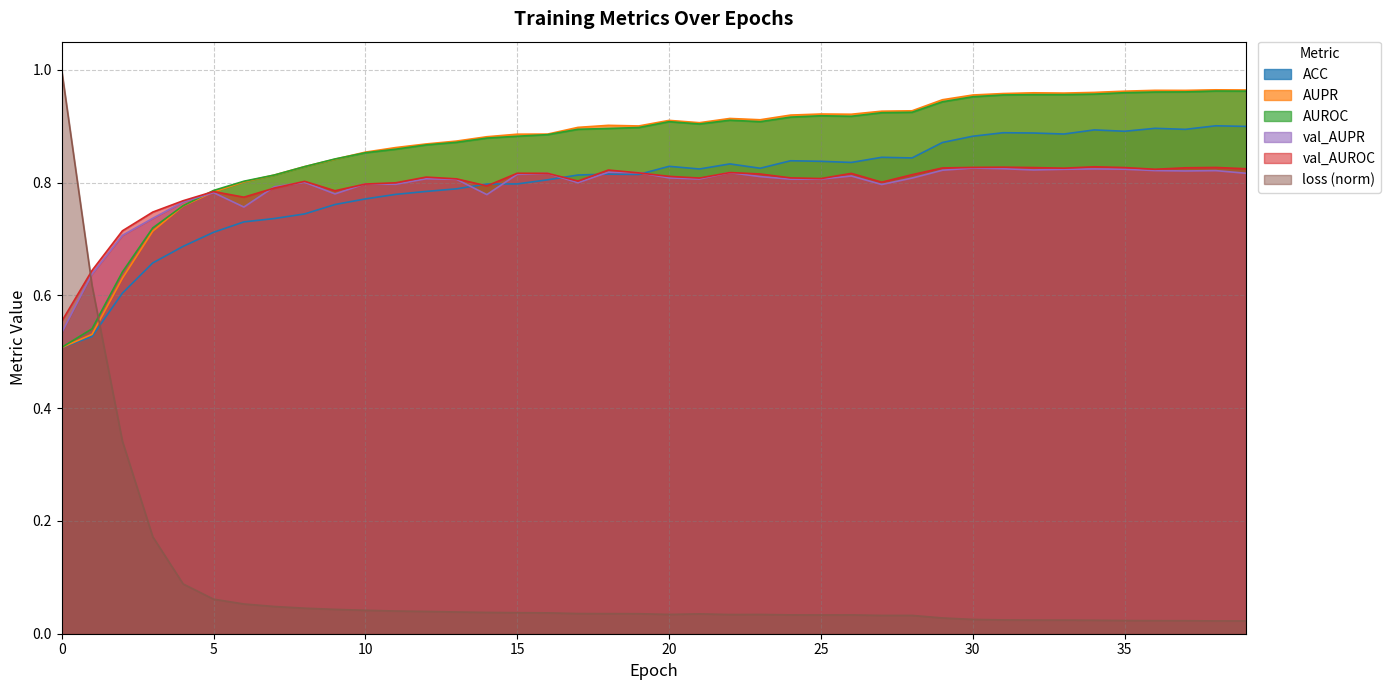

List the labels in order of ACC value, largest first.

38, 39, 36, 37, 34, 35, 31, 32, 33, 30, 29, 27, 28, 24, 25, 26, 22, 20, 23, 21, 18, 19, 17, 16, 15, 14, 13, 12, 11, 10, 9, 8, 7, 6, 5, 4, 3, 2, 1, 0